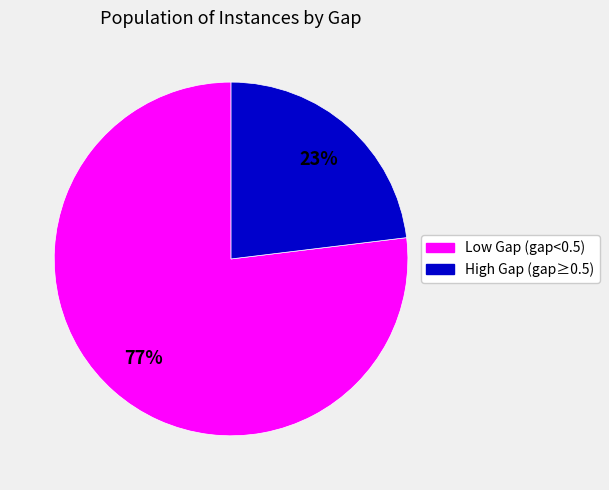

Is there a majority slice in this chart?

Yes